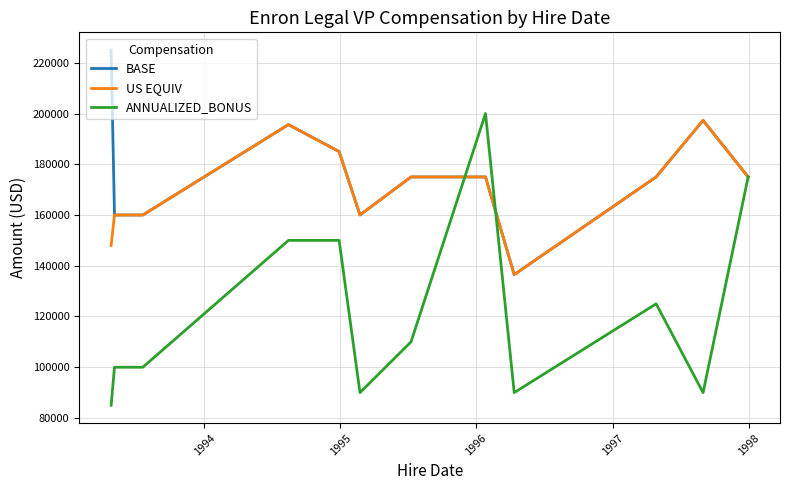

Which series has the largest range (max minus min)?

ANNUALIZED_BONUS